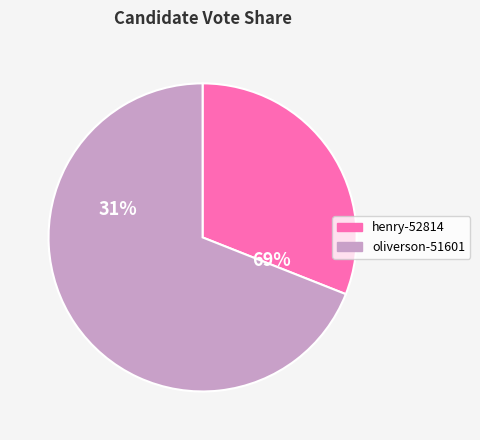

How much of the chart is everything except oliverson-51601?

31.0%